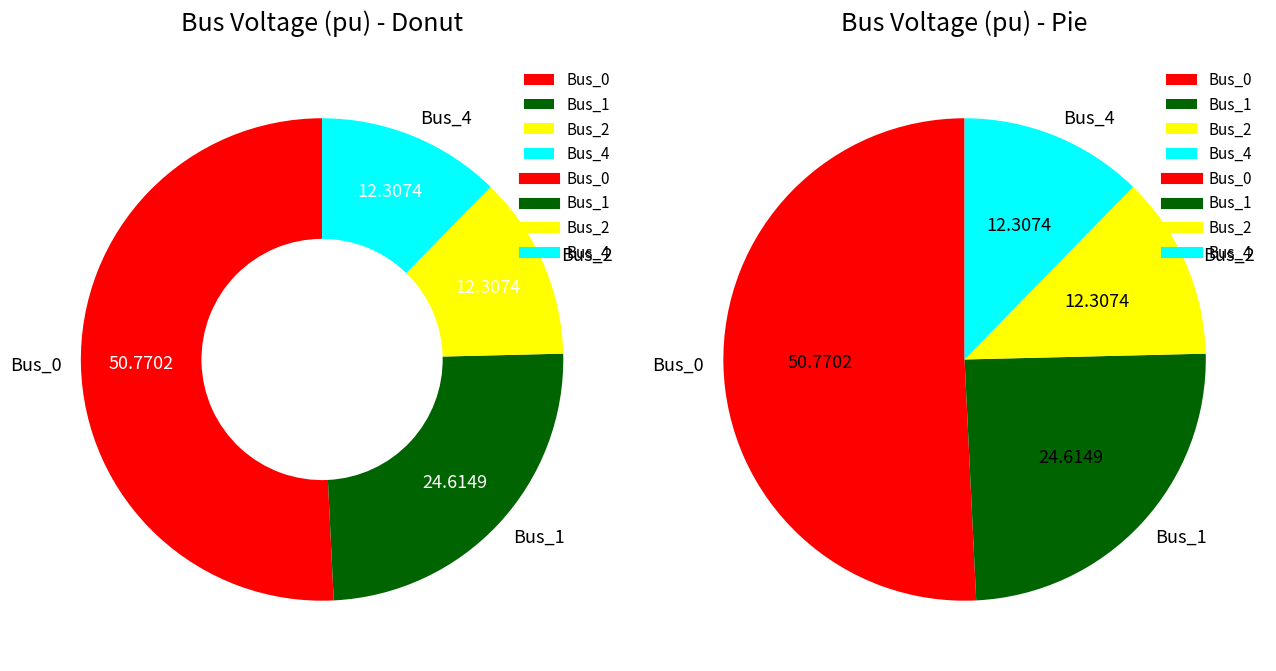

Is Bus_1 the majority of the pie?

No